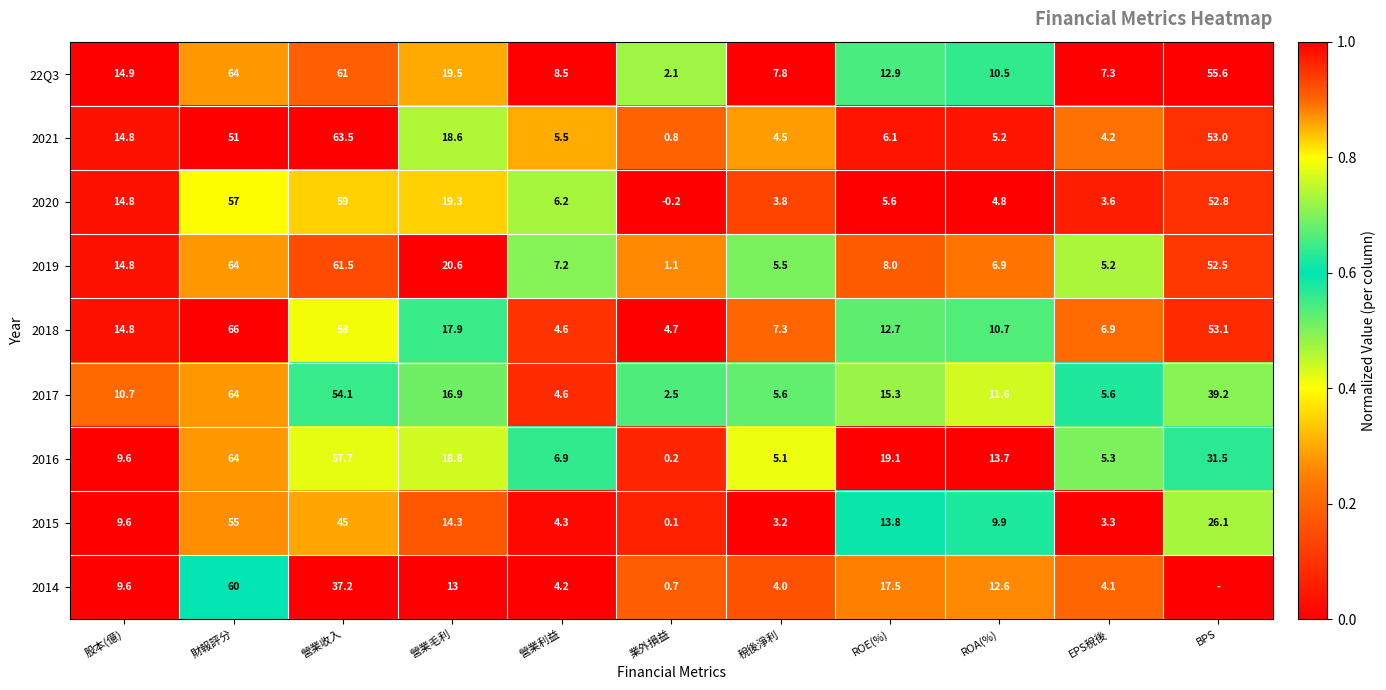

What is the total value across all series at EPS稅後?

45.5